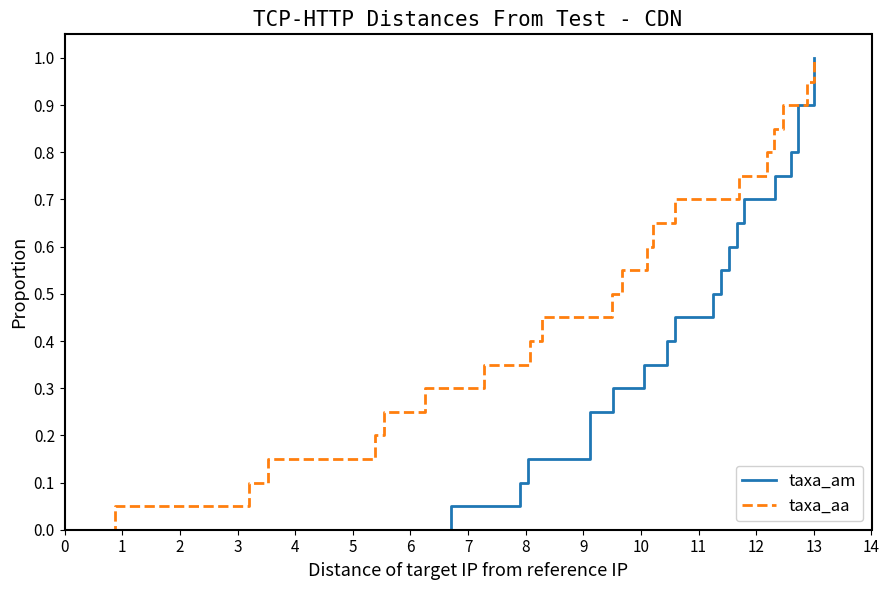

What is the greatest value displayed?

1.0